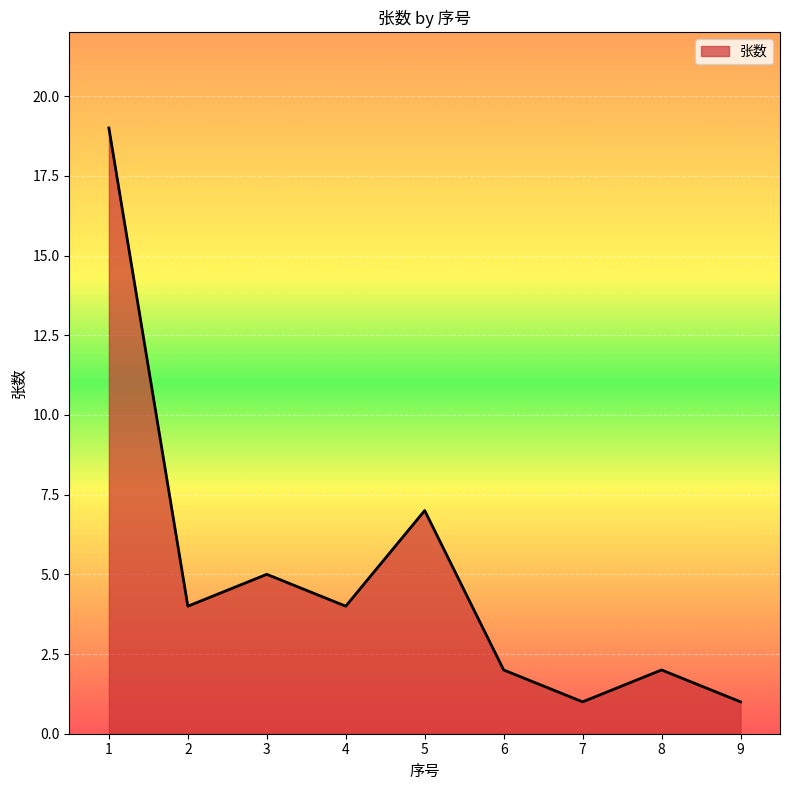

What is the ratio of the value at 2 to the value at 7?

4.0